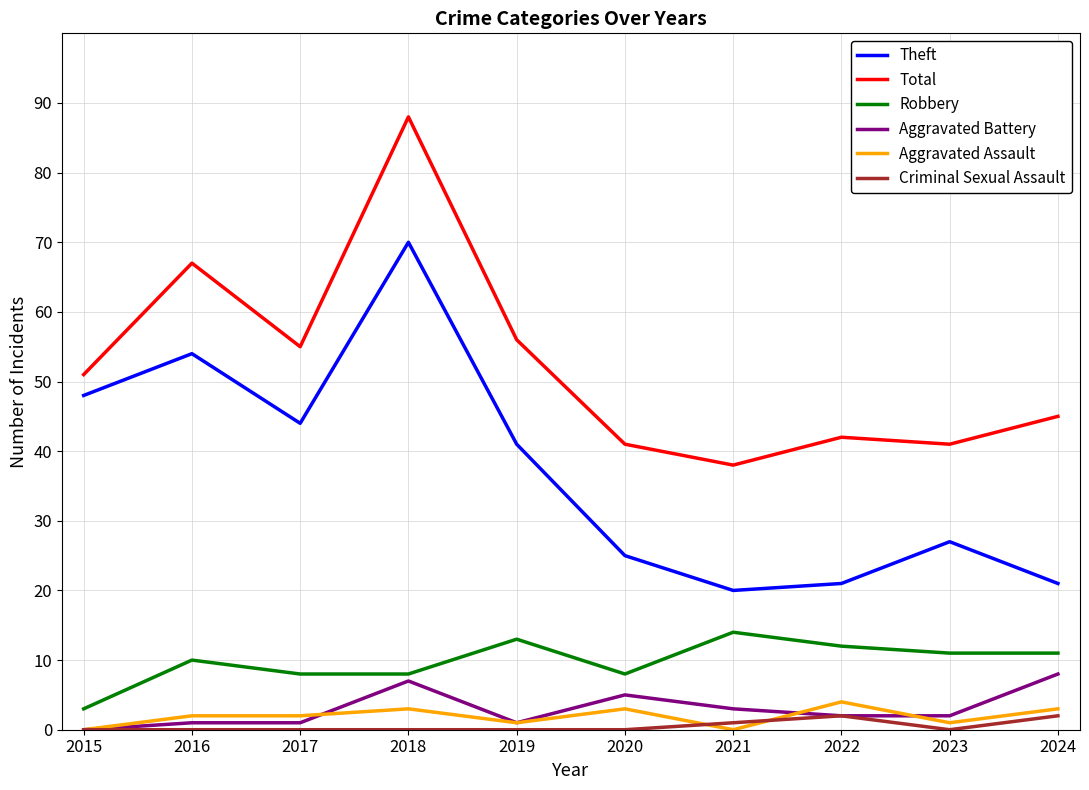

Is it true that Robbery equals 13 at 2019?

True